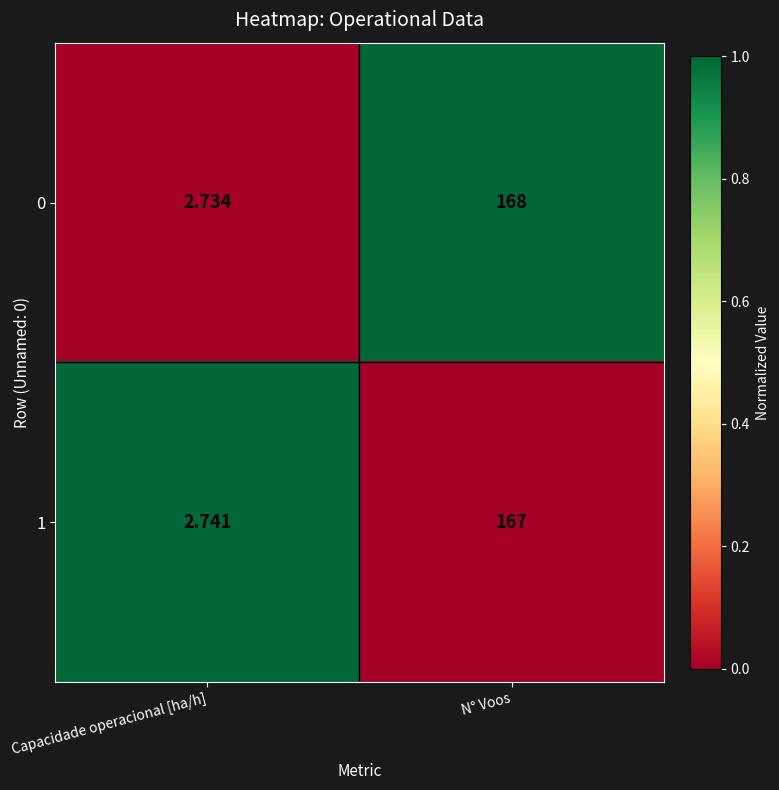

Which series has the widest spread of values?

0